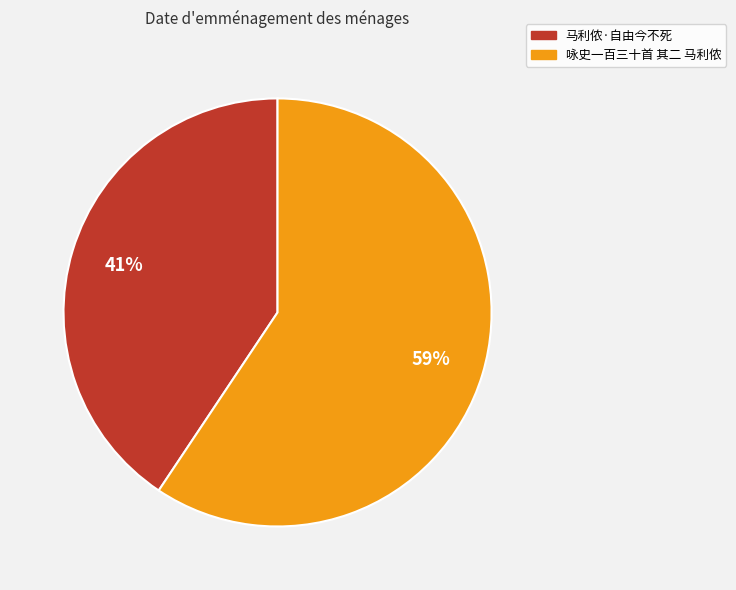

True or false: 马利侬·自由今不死 accounts for 41% of the total.

True